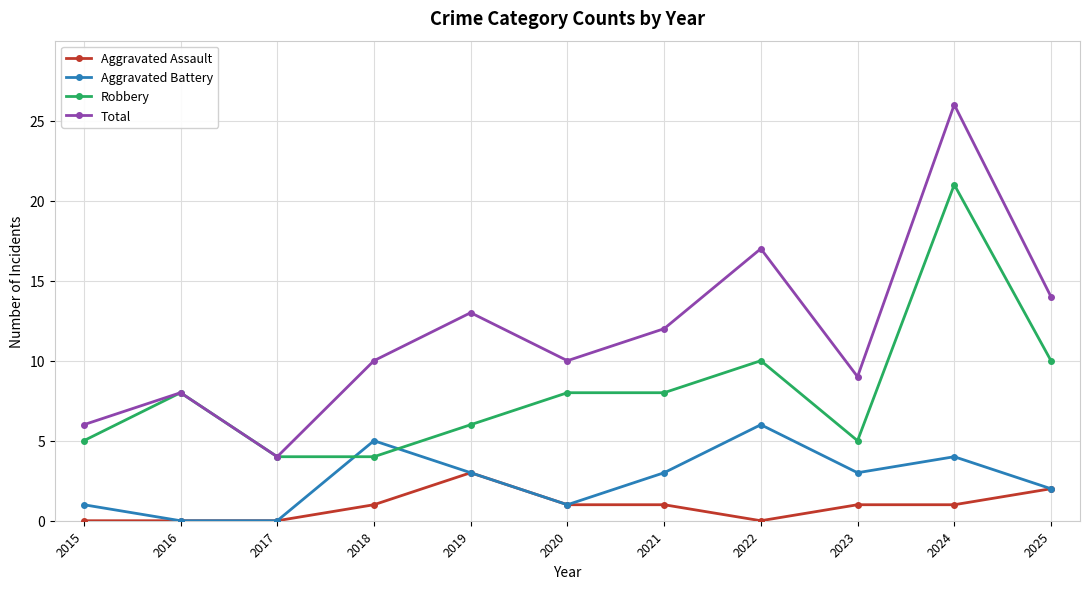

True or false: Aggravated Assault has a value of 2 at 2016.

False